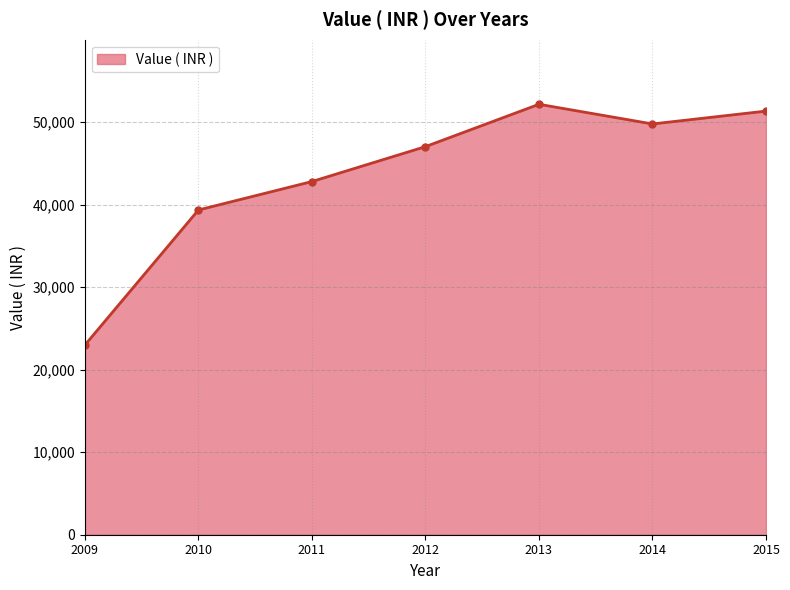

Where is the data nearest to the value 37581?

2010